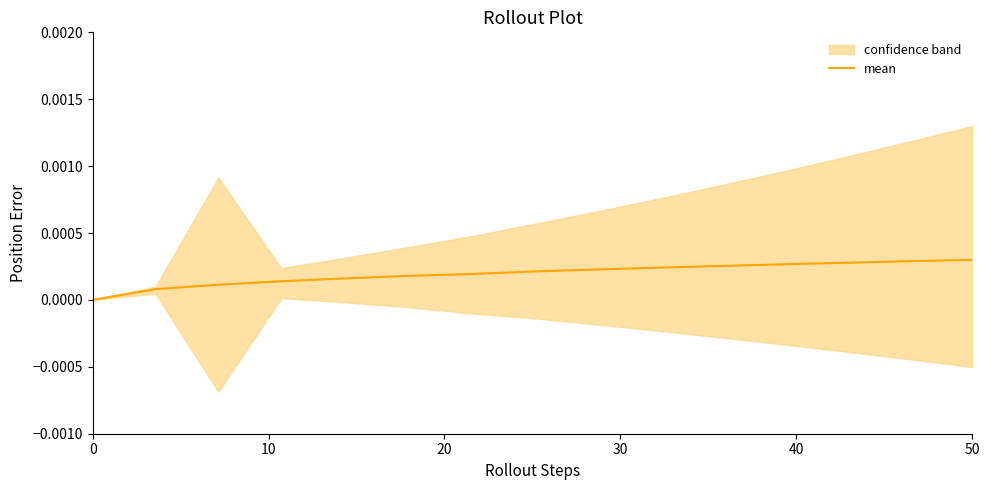

Which has a higher value, 0 or 40?

40